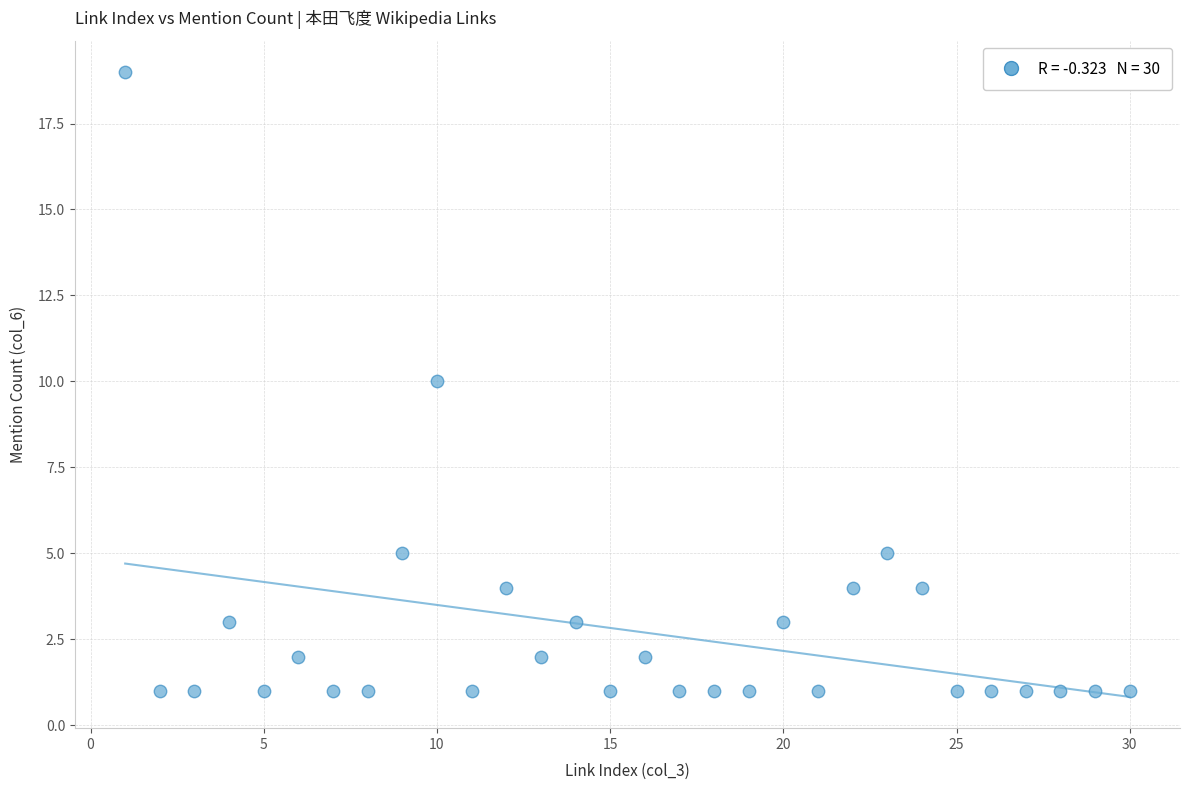

What is the range of X values (max minus min)?

29